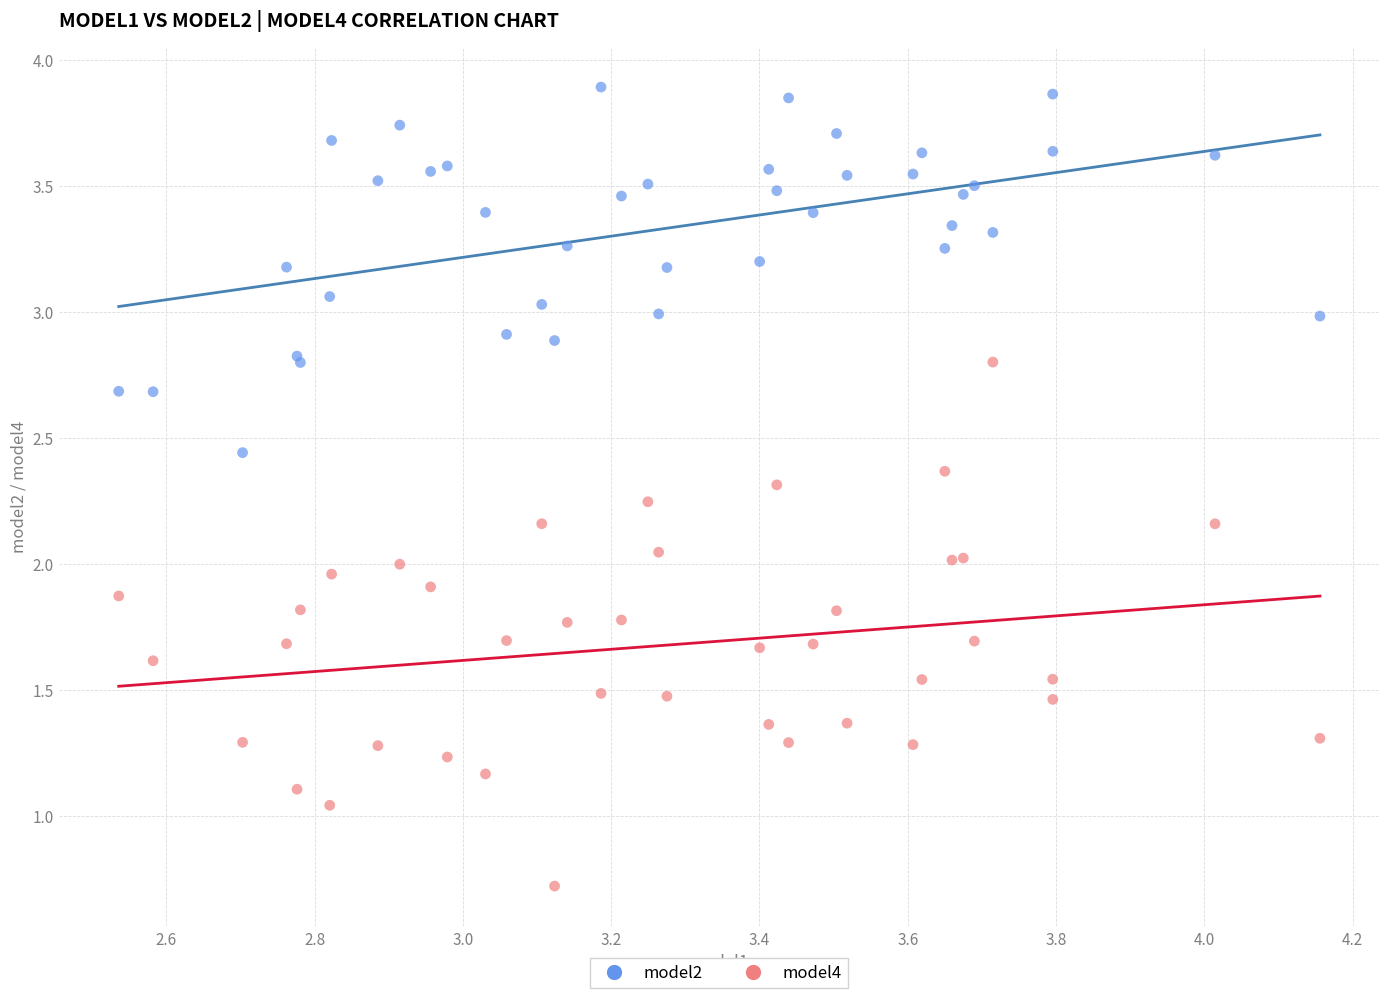

Which series has the widest spread of Y values?

model4